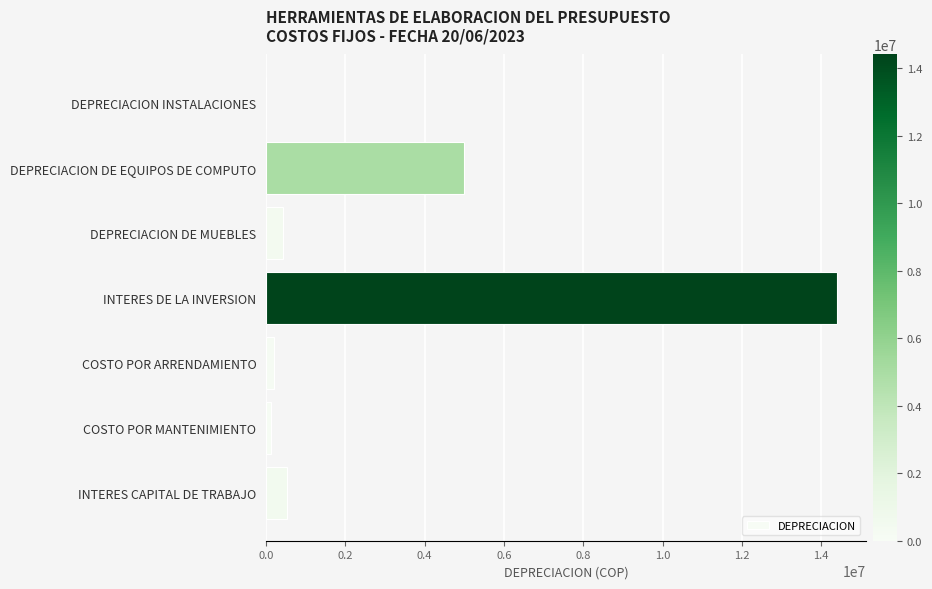

Where is the data nearest to the value 7204434?

DEPRECIACION DE EQUIPOS DE COMPUTO